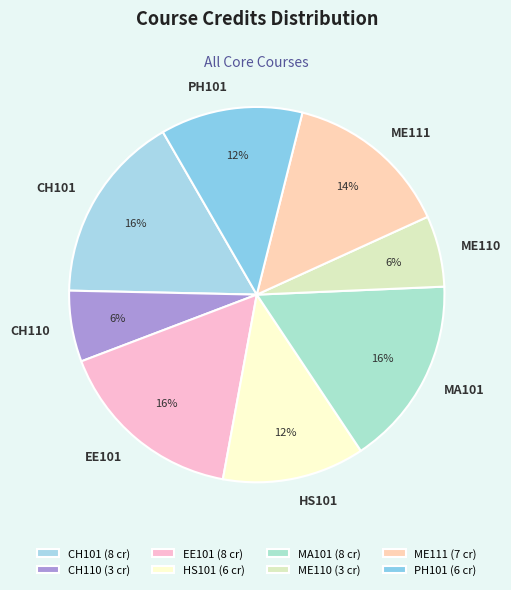

To the nearest percent, what is the difference between the CH110 and PH101 slice percentages?

6%